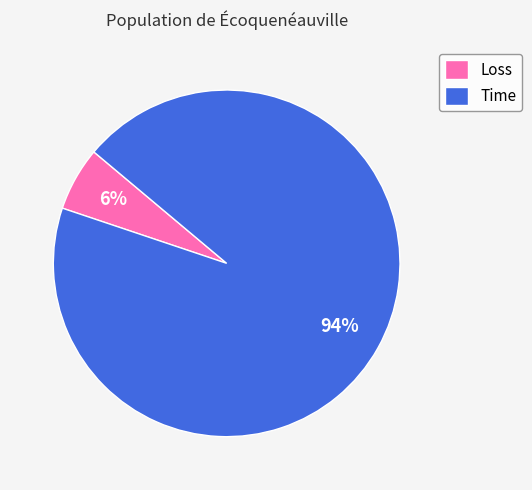

Which slice is the smallest?

Loss